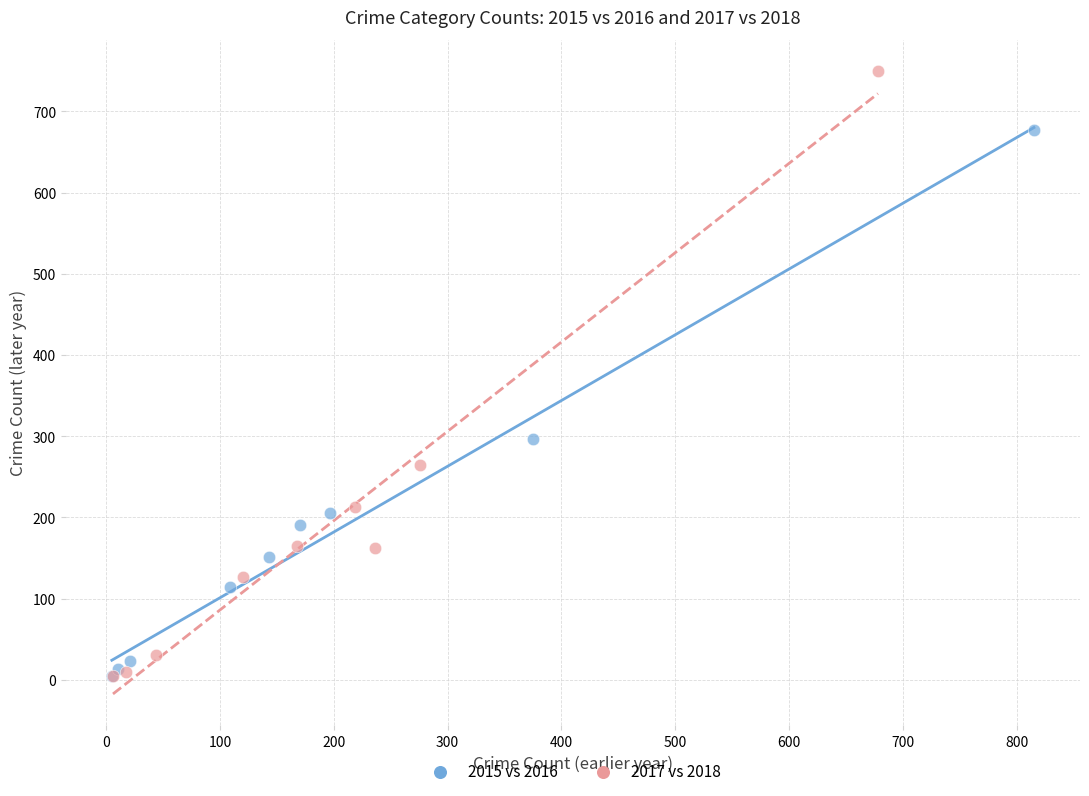

What are all the series names shown in the legend?

2015 vs 2016, 2017 vs 2018